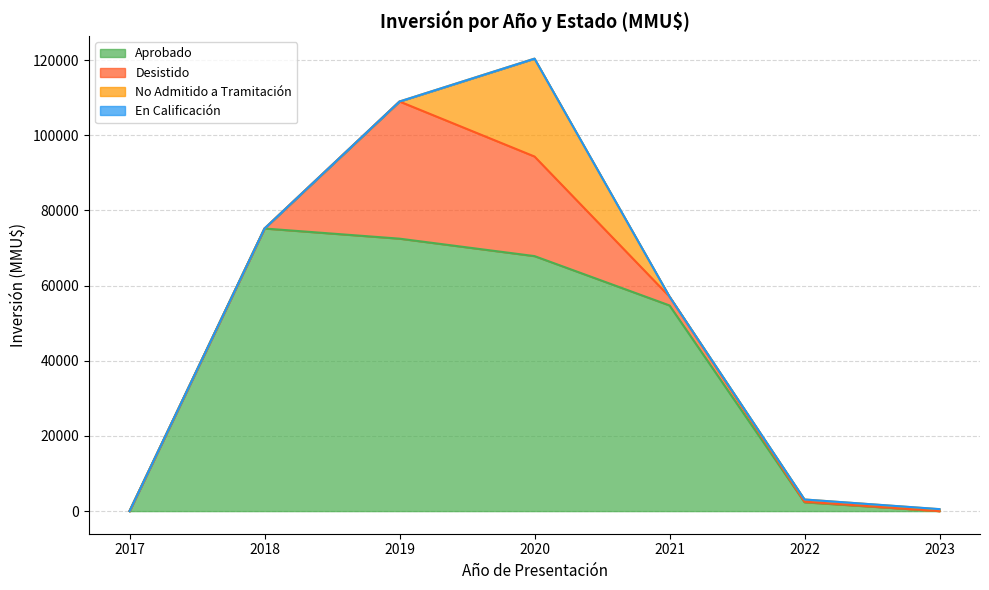

What is the maximum value for Aprobado?

75200